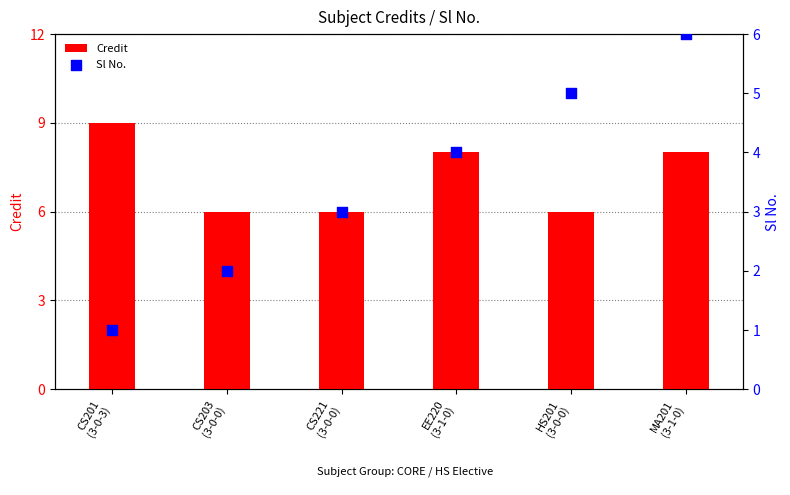

What is the maximum value for Credit?

9